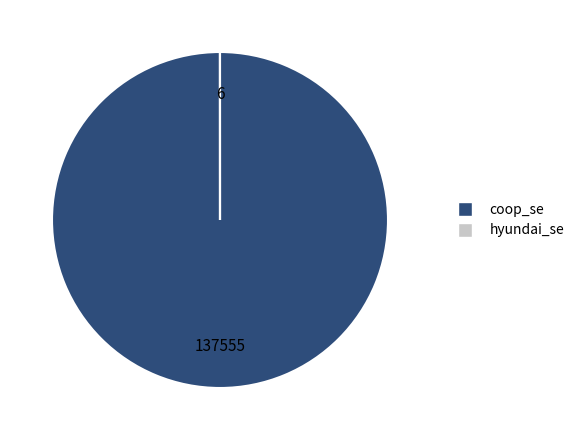

Is there a majority slice in this chart?

Yes